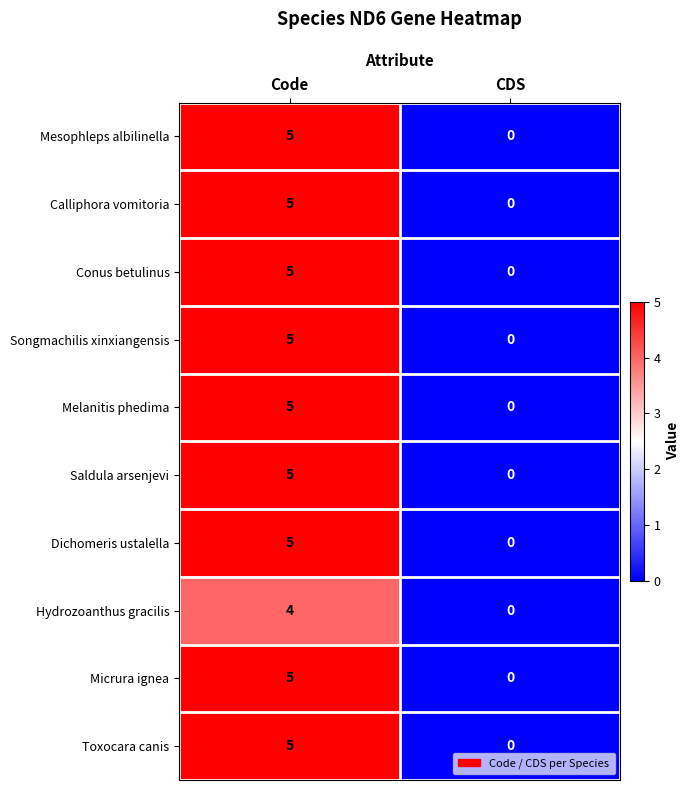

List the labels in order of Dichomeris ustalella value, smallest first.

CDS, Code